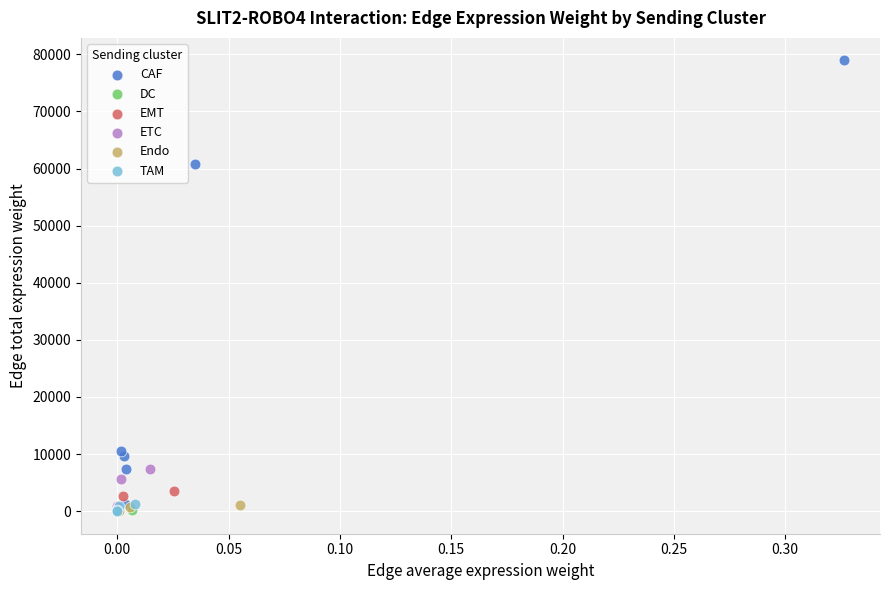

Which series contains the highest Y value?

CAF